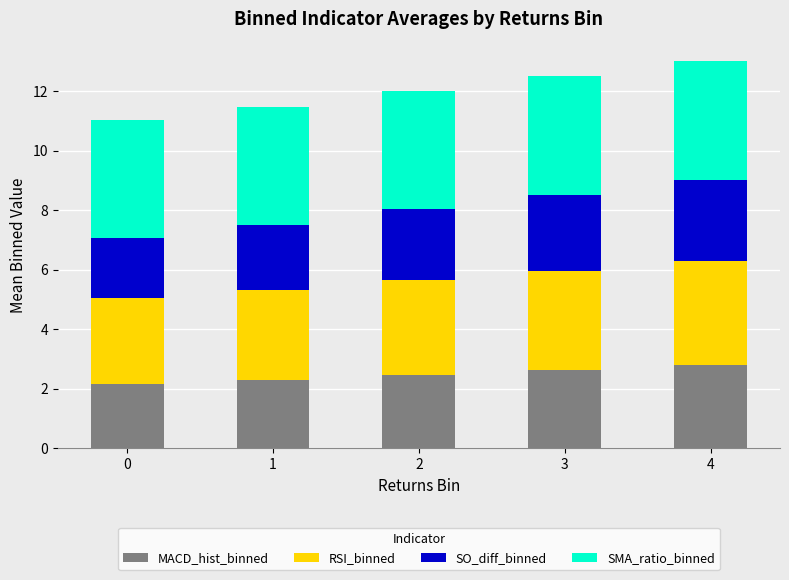

True or false: MACD_hist_binned has a value of 4.6 at 4.

False